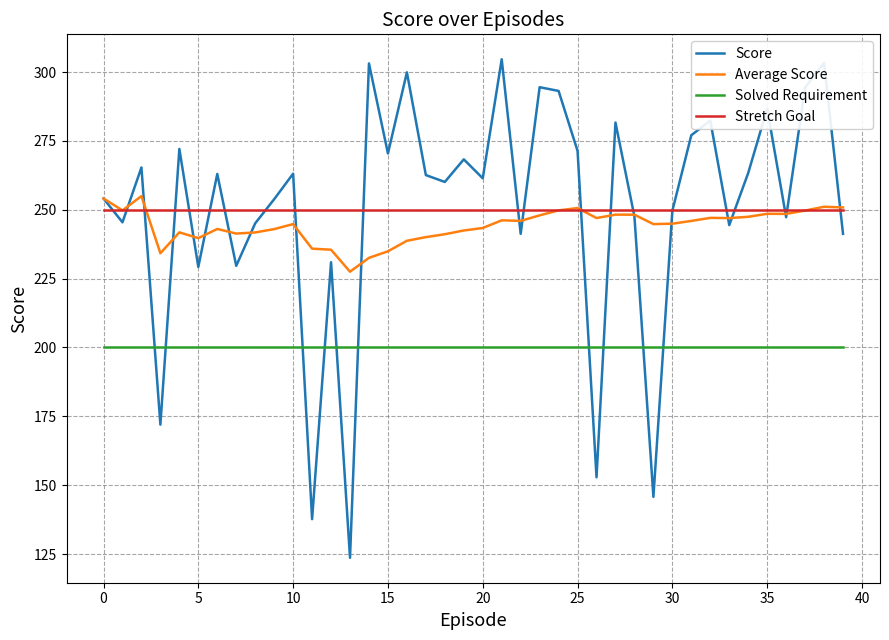

Which series has the largest range (max minus min)?

Score